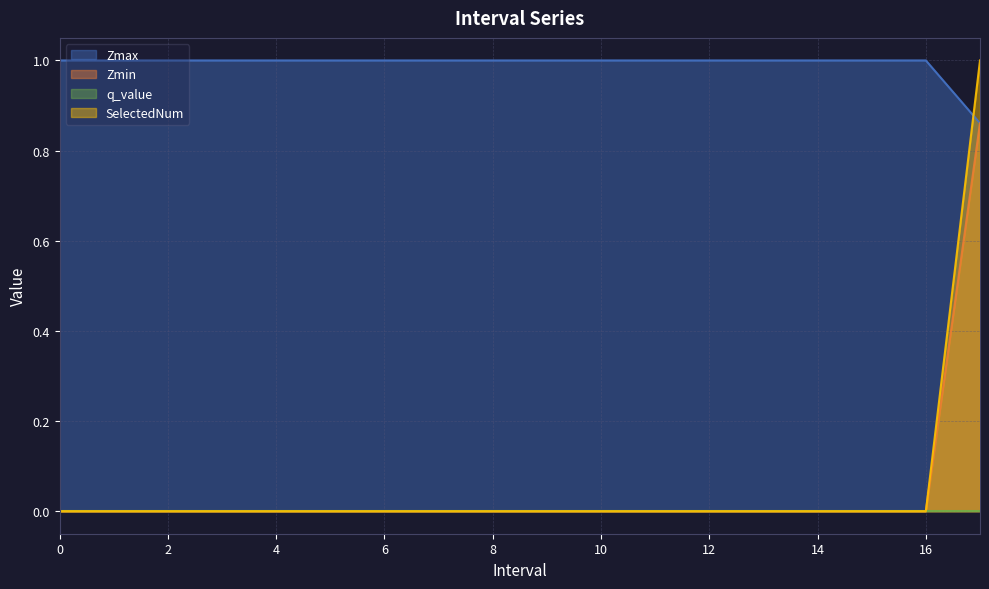

At how many categories does at least one series exceed 0?

18